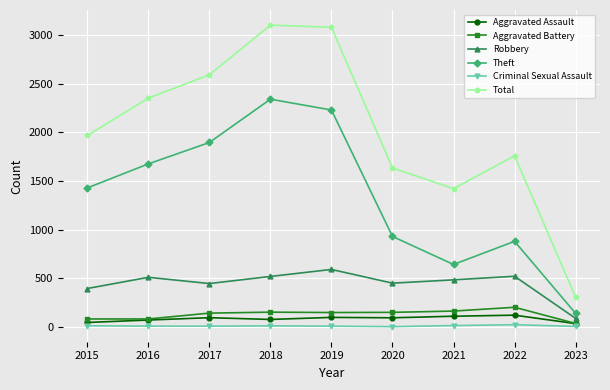

What is the smallest value displayed?

3